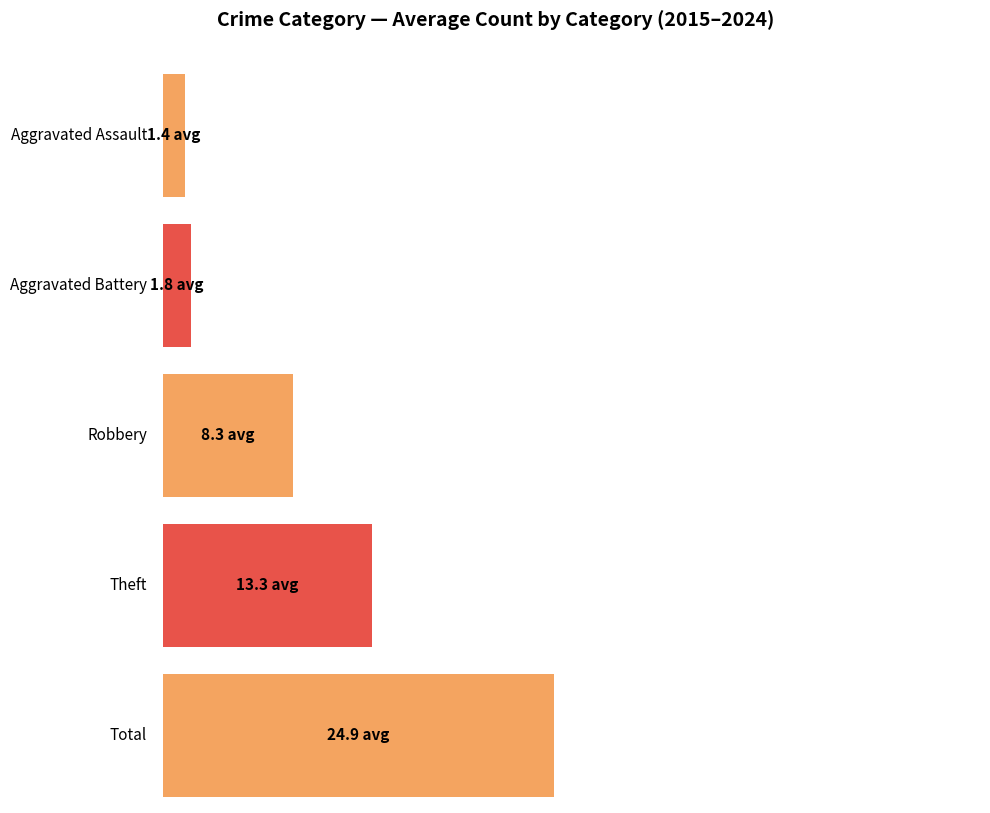

The value of Aggravated Assault at 2018 is 1. True or false?

True